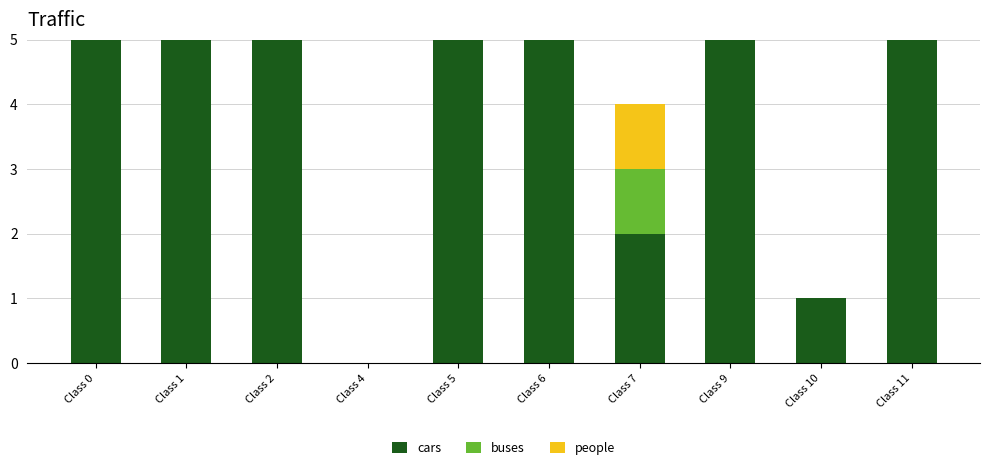

Reading left to right, what are all the values shown in this chart?

cars: Class 0=12	Class 1=14	Class 2=10	Class 4=0	Class 5=9	Class 6=7	Class 7=2	Class 9=13	Class 10=1	Class 11=8
buses: Class 0=6	Class 1=7	Class 2=5	Class 4=0	Class 5=4	Class 6=4	Class 7=1	Class 9=6	Class 10=0	Class 11=4
people: Class 0=6	Class 1=7	Class 2=5	Class 4=0	Class 5=4	Class 6=4	Class 7=1	Class 9=6	Class 10=0	Class 11=4